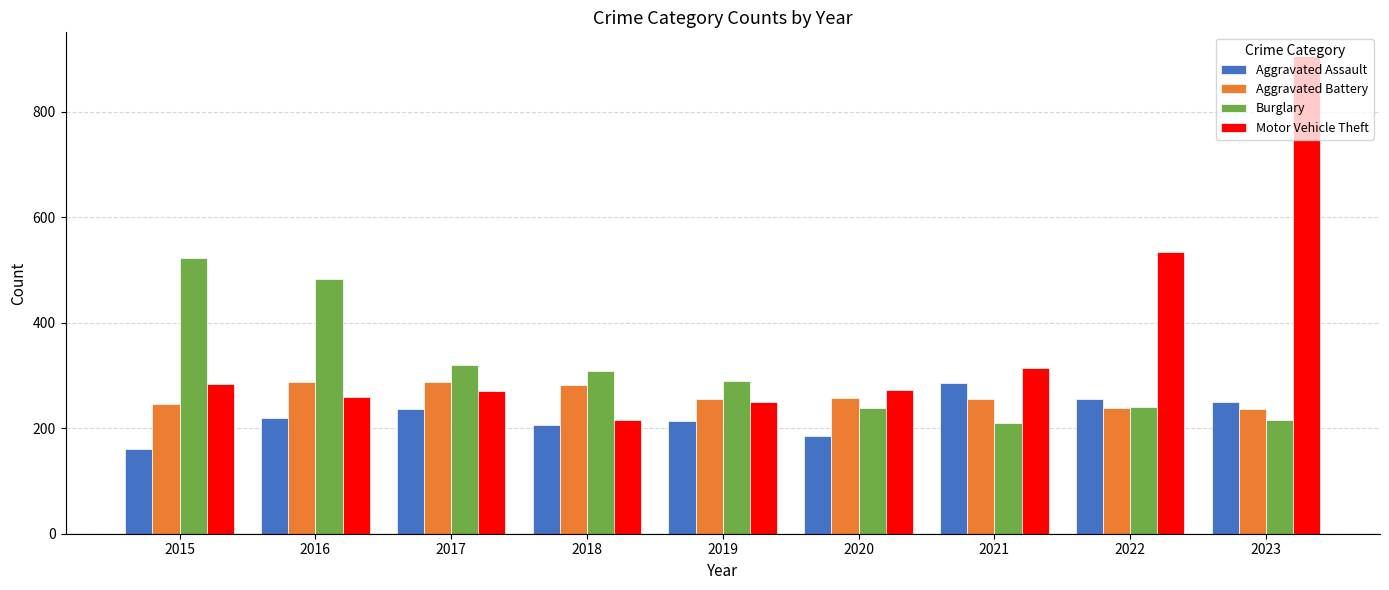

Which label corresponds to the smallest value in the chart?

2015